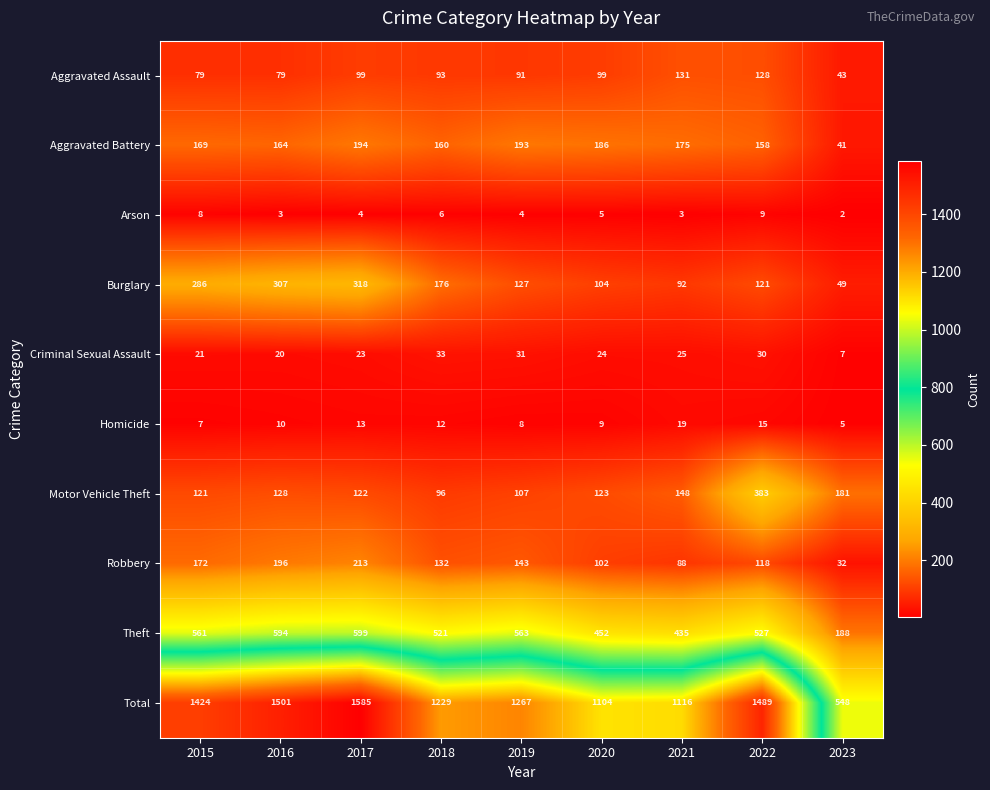

The value of Homicide at 2015 is 7. True or false?

True